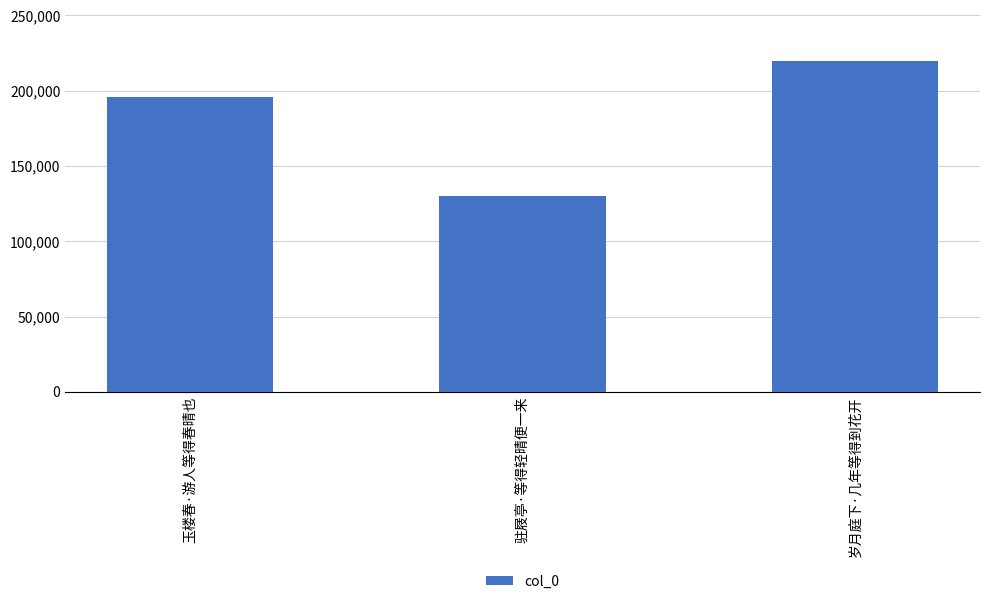

What is the greatest value displayed?

219459